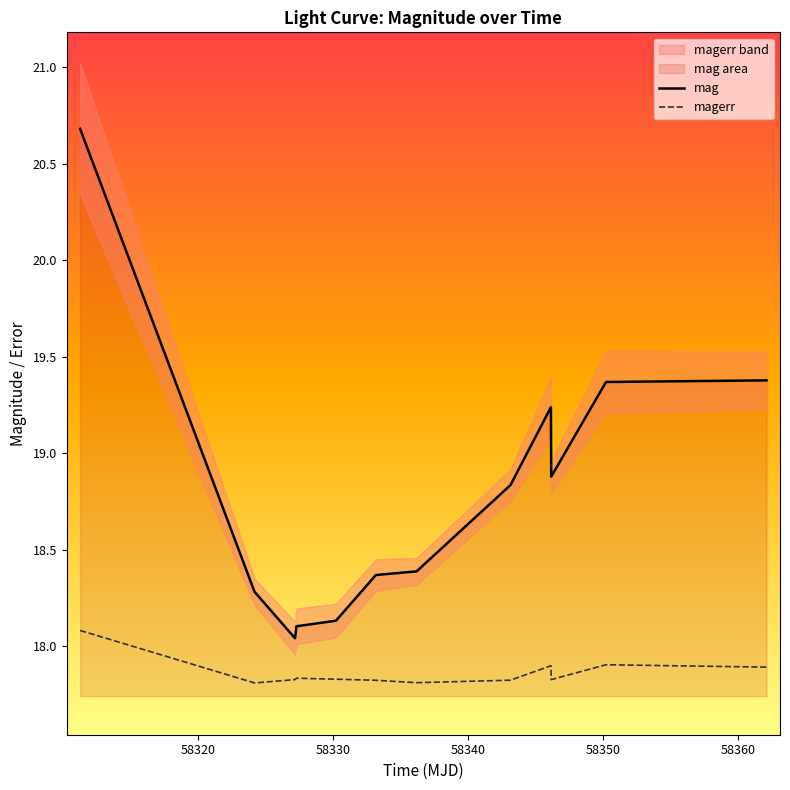

What is the difference between the maximum and minimum values in the magerr series?

0.3